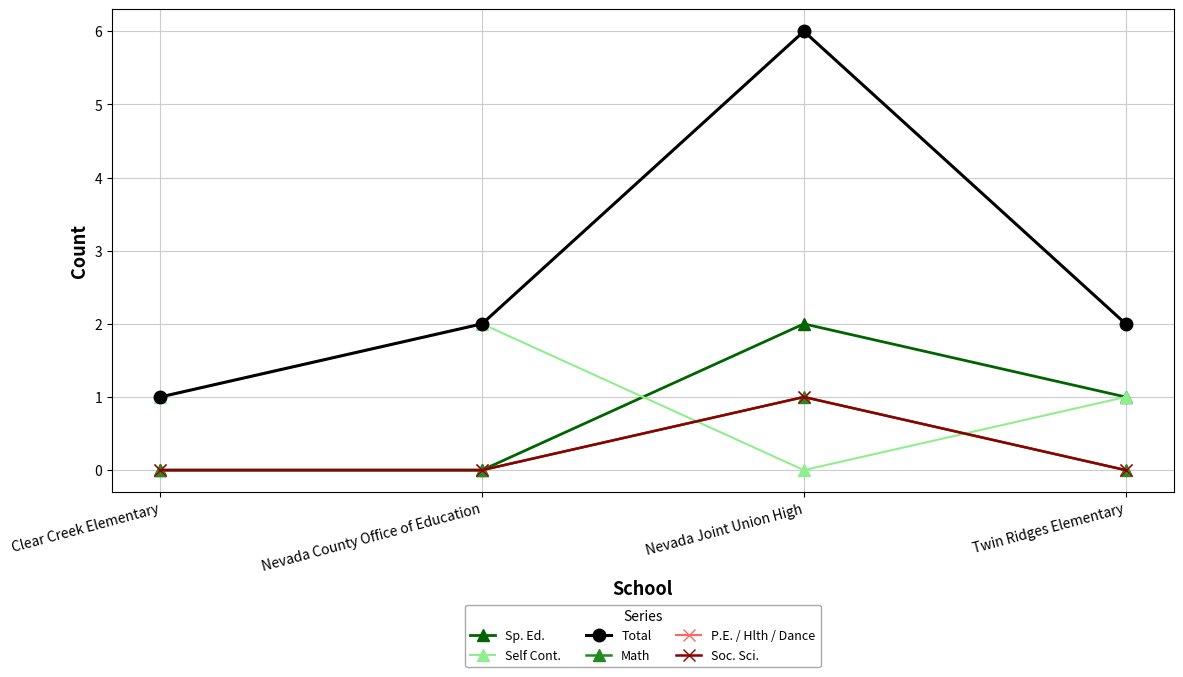

Reading left to right, extract all data points from this chart.

Sp. Ed.: 0	0	2	1
Self Cont.: 1	2	0	1
Total: 1	2	6	2
Math: 0	0	1	0
P.E. / Hlth / Dance: 0	0	1	0
Soc. Sci.: 0	0	1	0